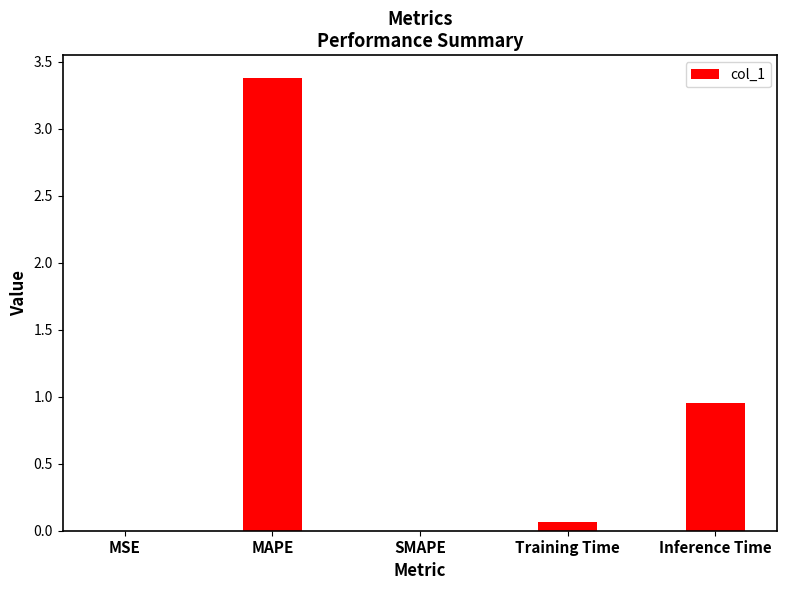

What is the greatest value displayed?

3.4